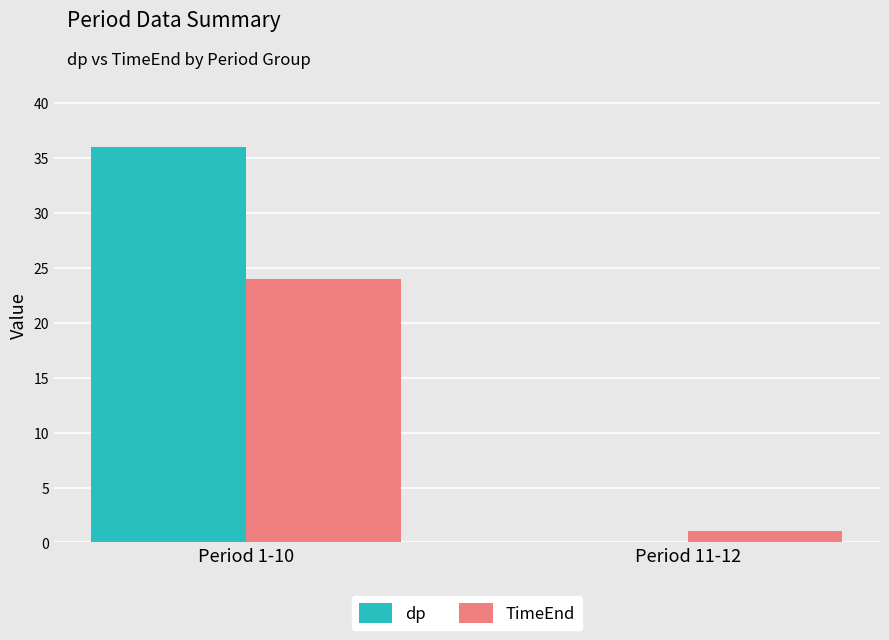

What is the sum of the TimeEnd values at Period 11-12 and Period 1-10?

25